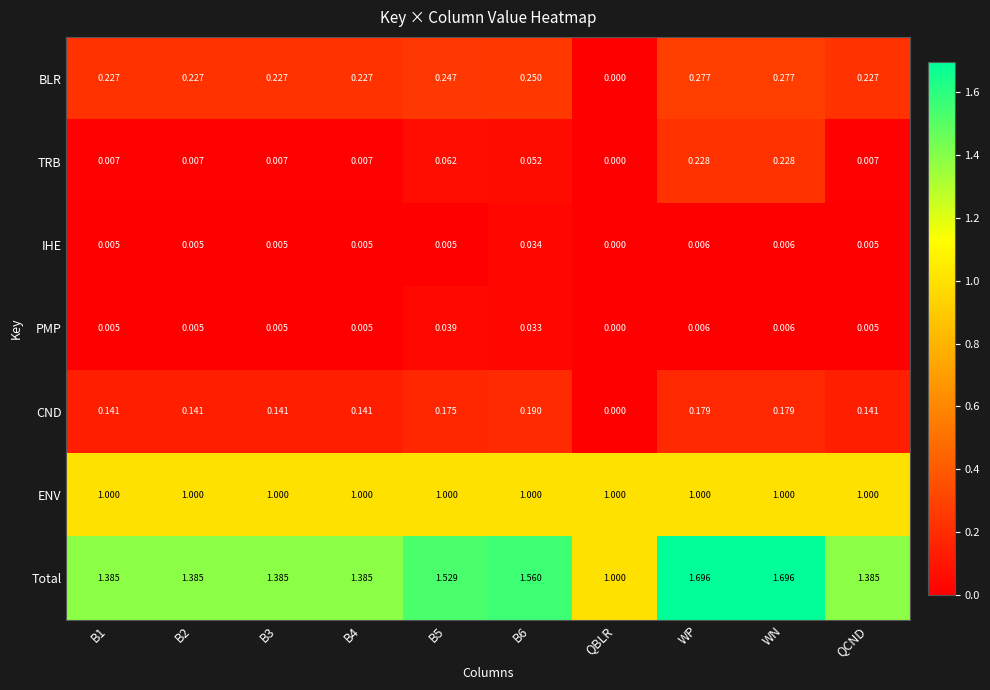

How many data points does each series have?

10